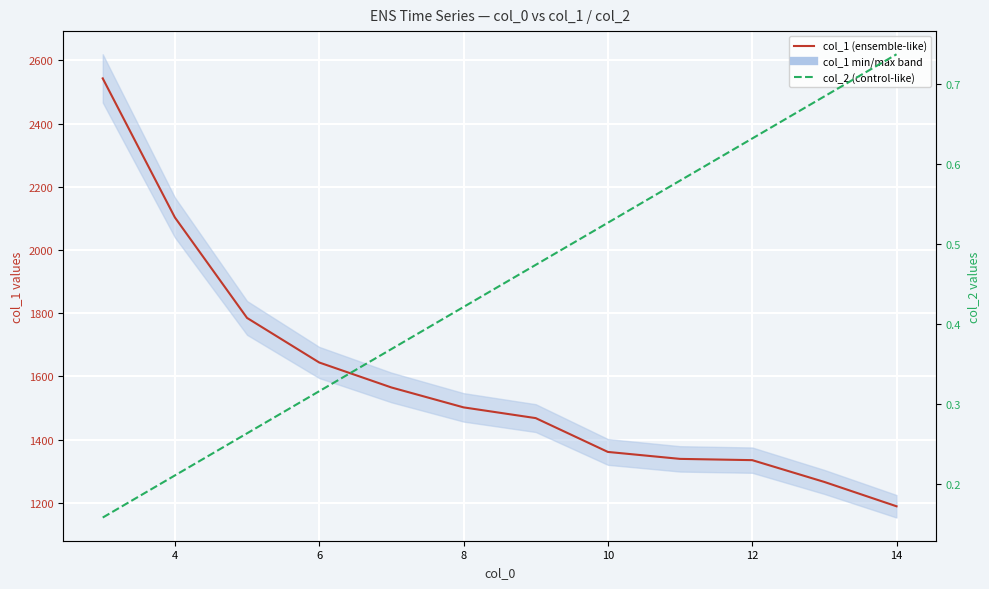

How many lines are shown in the chart?

2